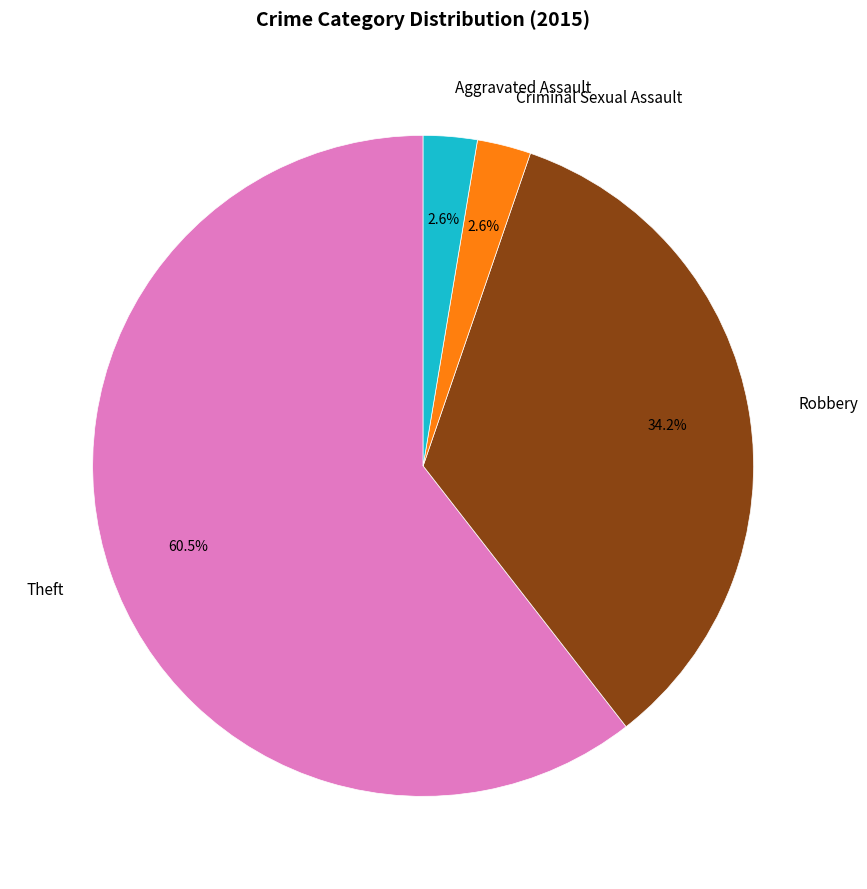

Is it true that Criminal Sexual Assault is 3% of the pie?

True